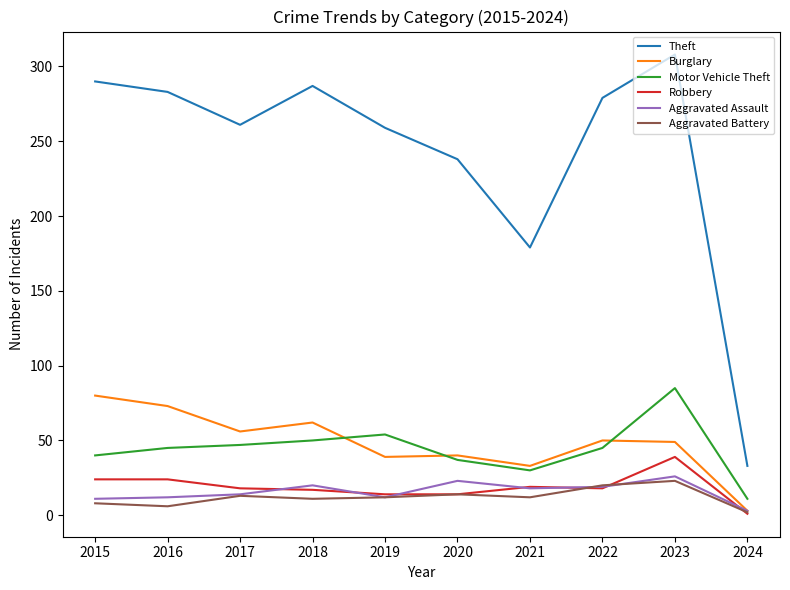

Which series has the widest spread of values?

Theft